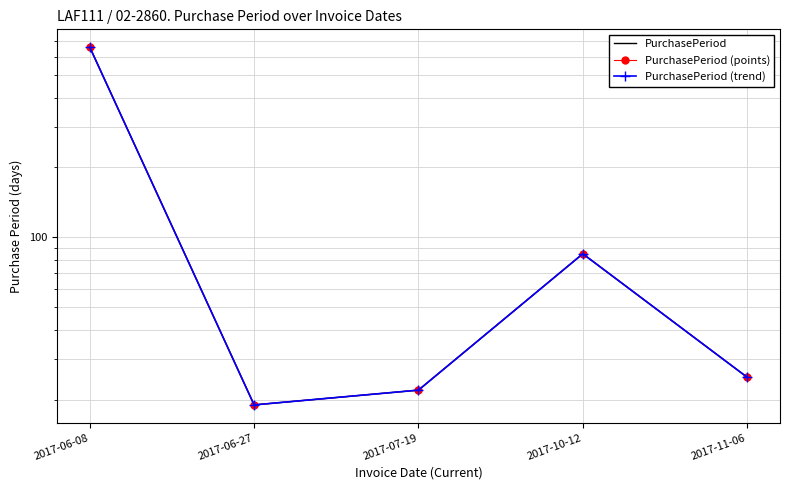

True or false: PurchasePeriod (points) has a value of 19 at 2017-06-27.

True